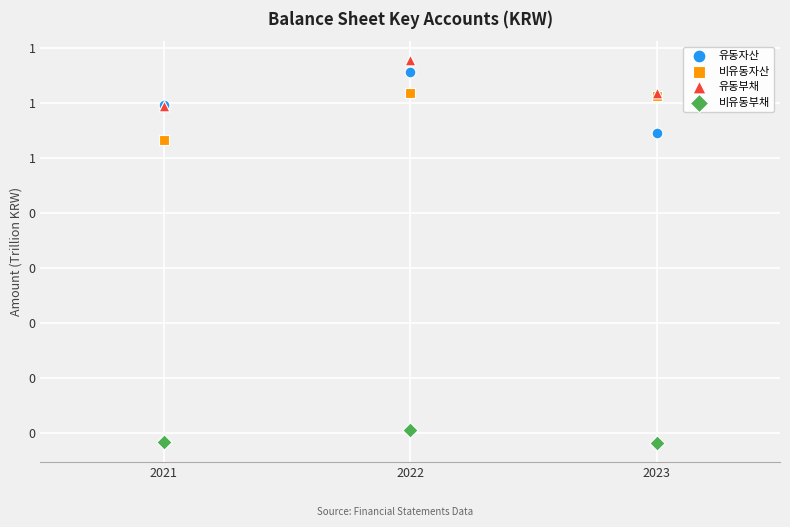

What are all the series names shown in the legend?

유동자산, 비유동자산, 유동부채, 비유동부채